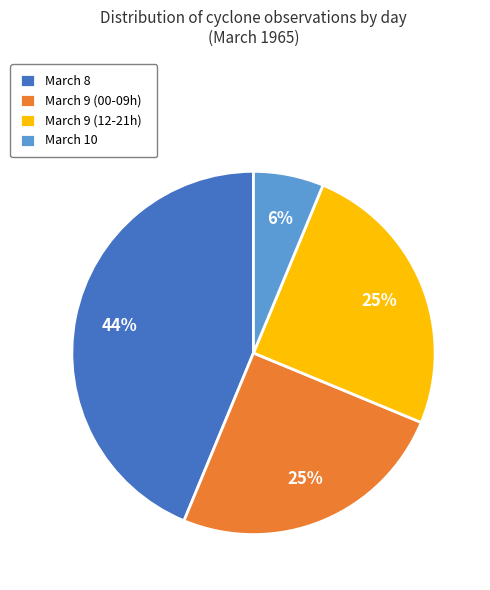

The March 9 (12-21h) slice represents 10% of the pie. True or false?

False